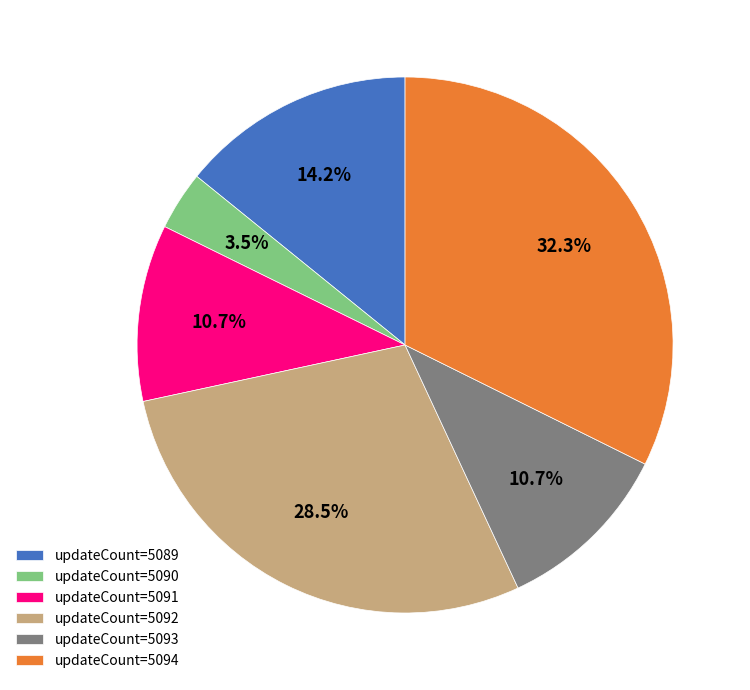

How many segments does this pie chart have?

6